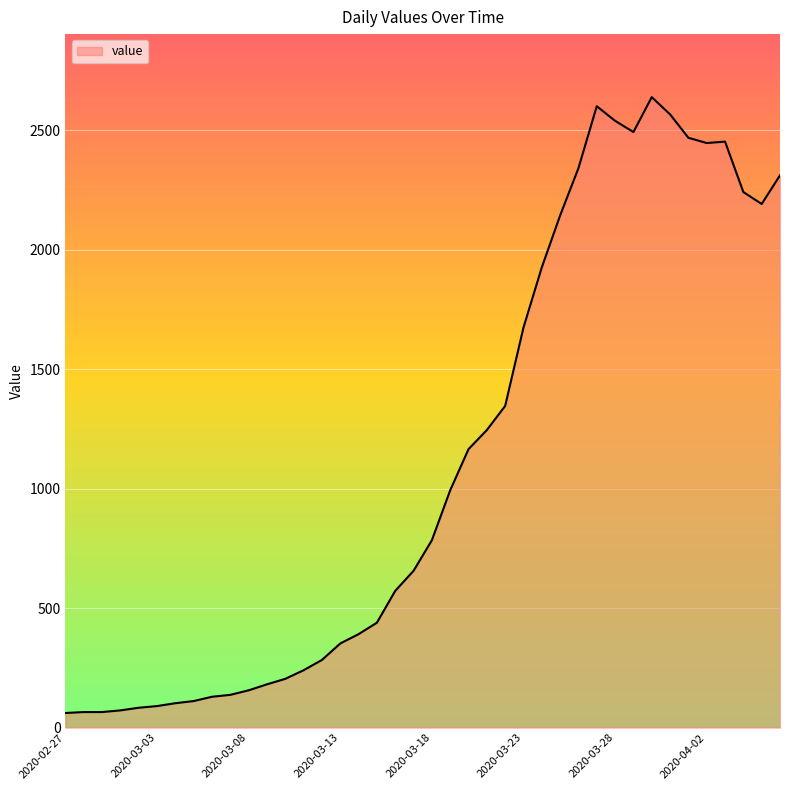

How many lines are shown in the chart?

1